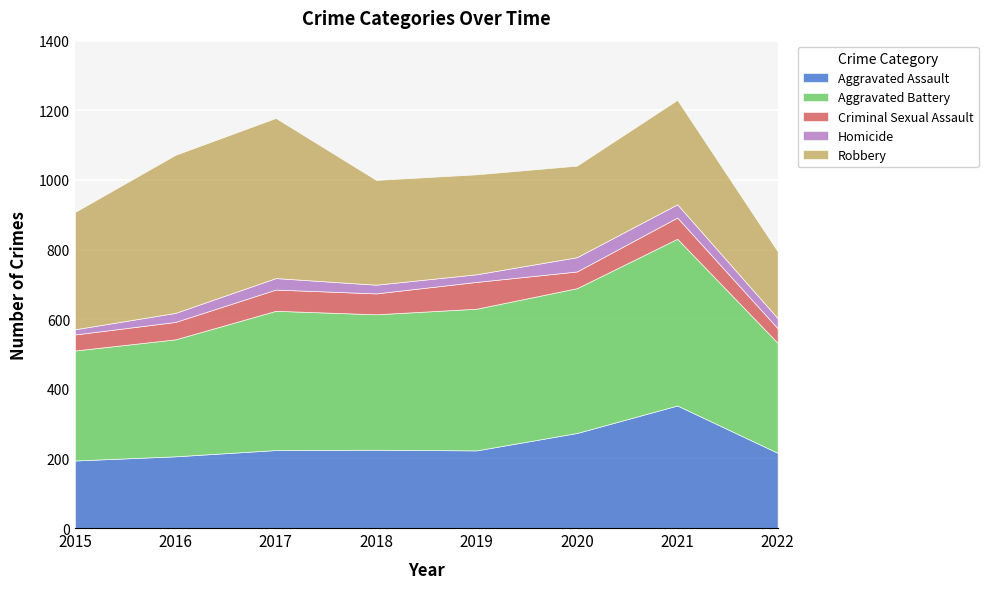

What is the total value across all series at 2020?

1041